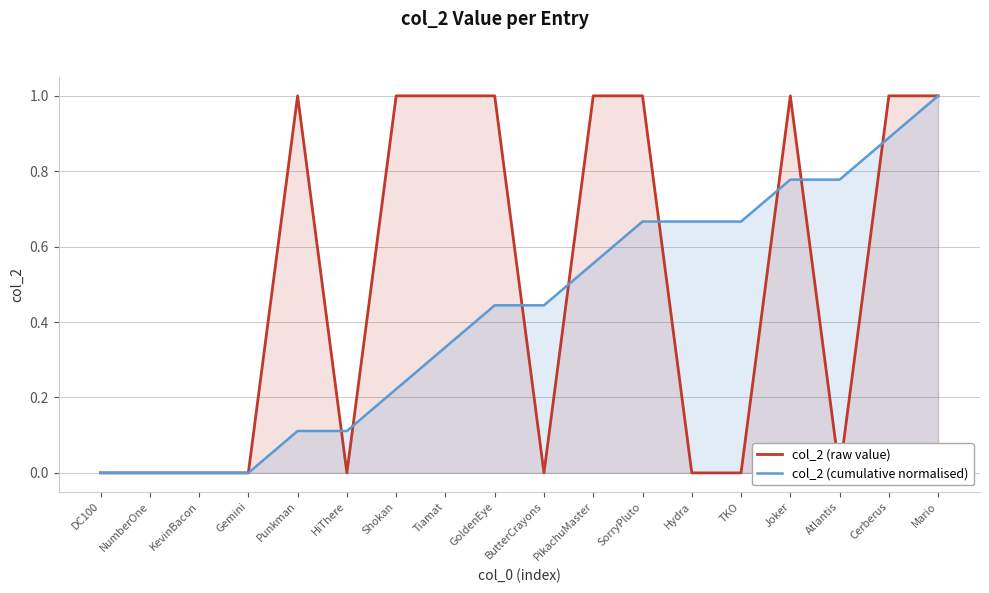

Rank the series at PikachuMaster from highest to lowest value.

col_2 (raw value), col_2 (cumulative normalised)